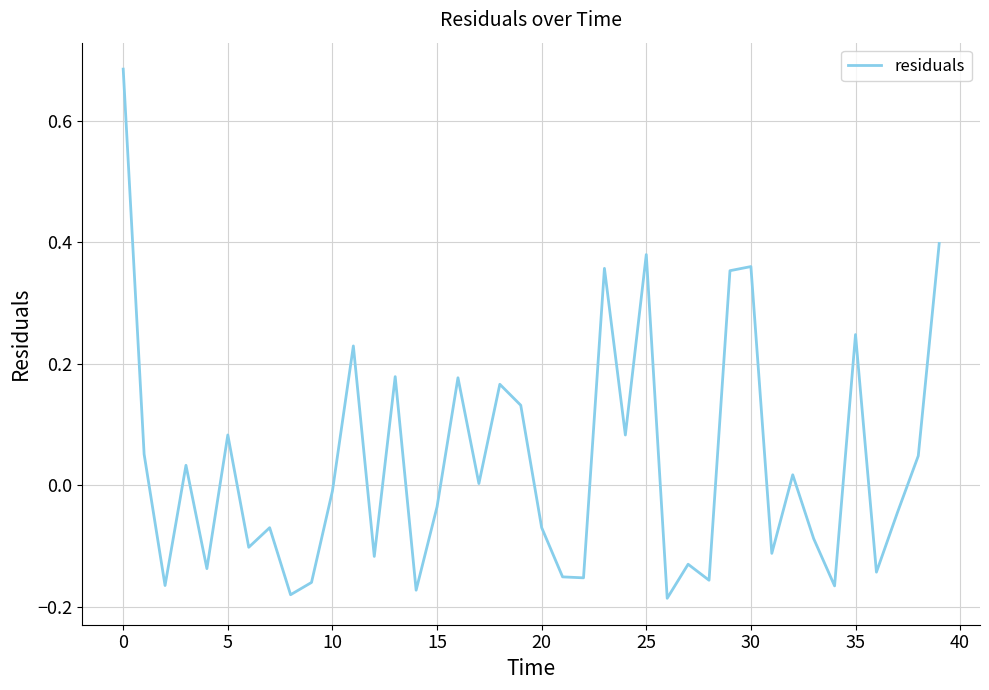

What is the sum of all values?

1.4